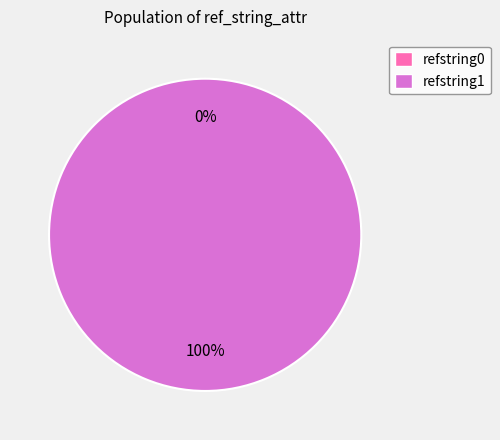

Combined, what portion of the pie is refstring0 and refstring1?

100.0%